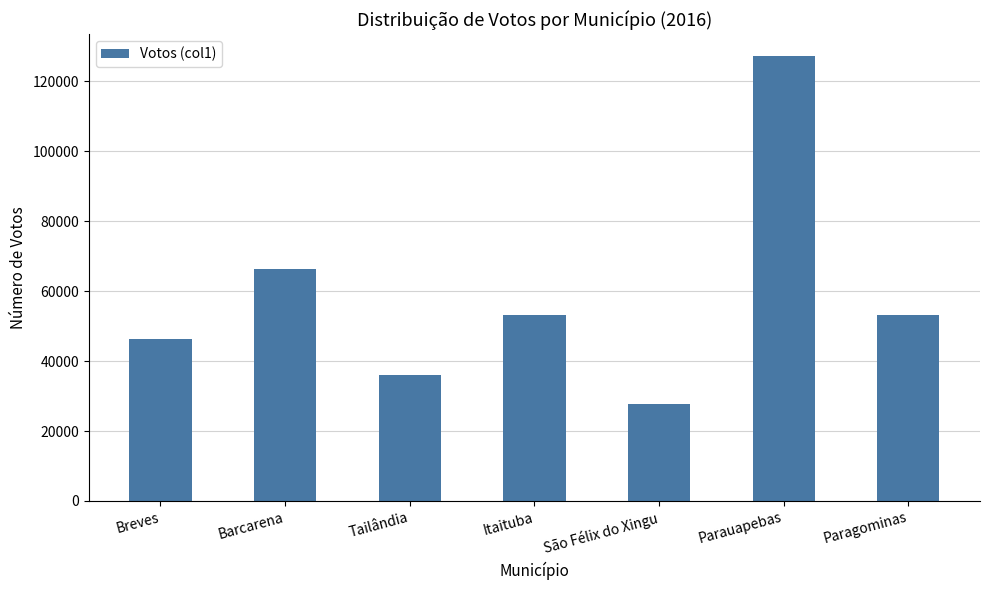

What is the label of the 6th bar from the left?

Parauapebas